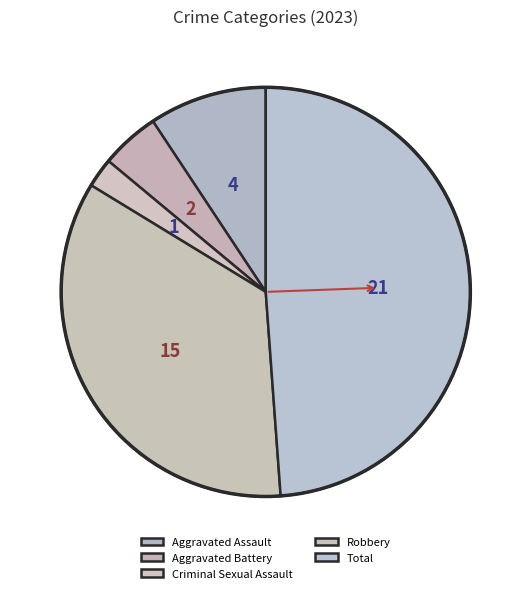

What is the change in value from Aggravated Assault to Criminal Sexual Assault?

-3